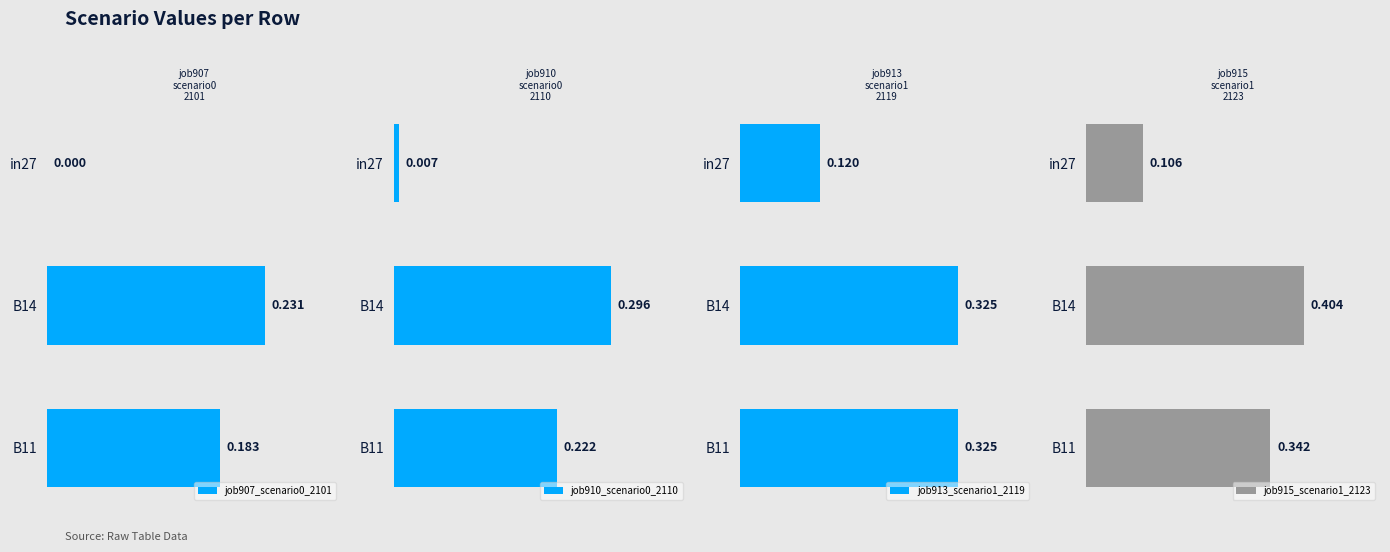

What is the approximate value of job907_scenario0_2101 at B11?

0.2